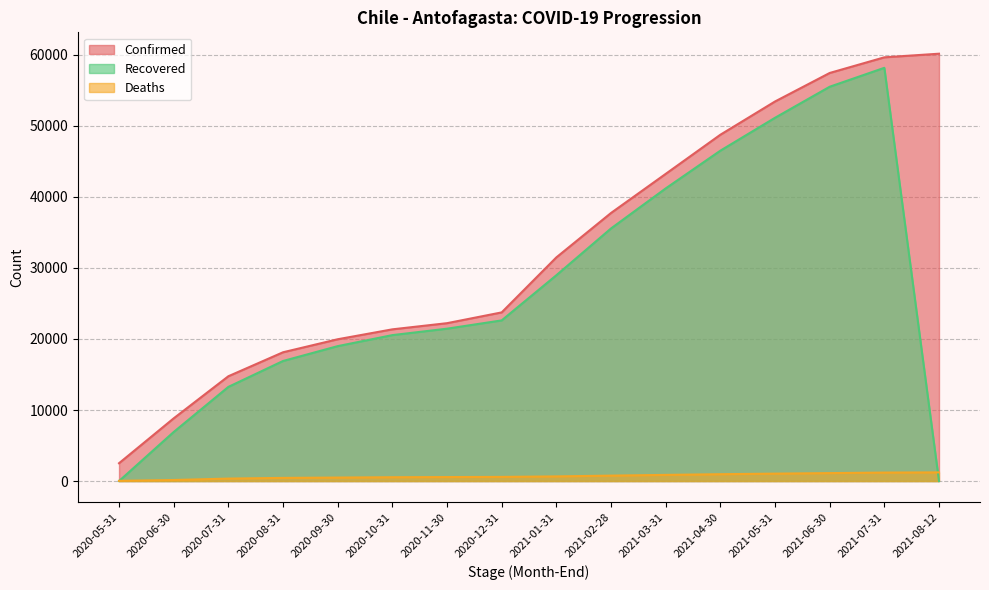

Where is Confirmed nearest to the value 31337?

2021-01-31